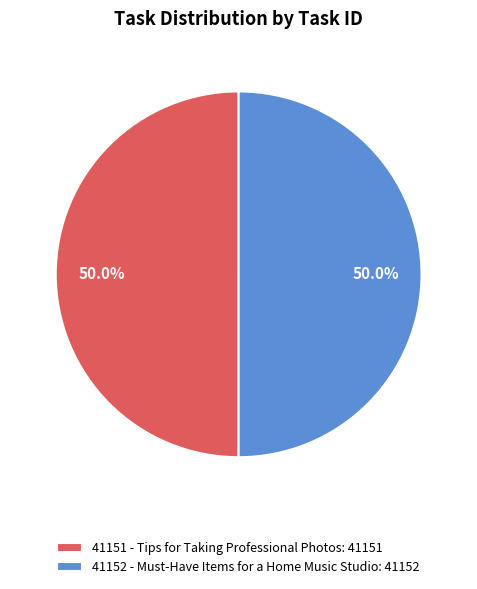

To the nearest percent, what percentage of the pie is 41151 - Tips for Taking Professional Photos?

50%